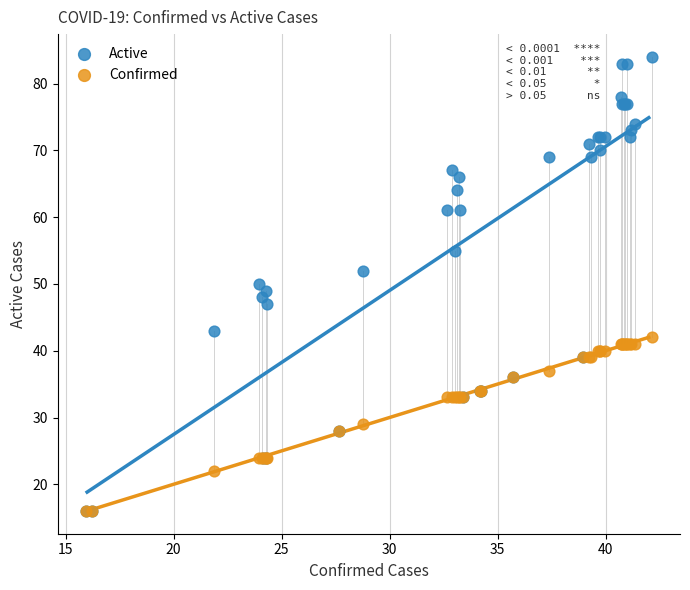

What are all the series names shown in the legend?

Active, Confirmed